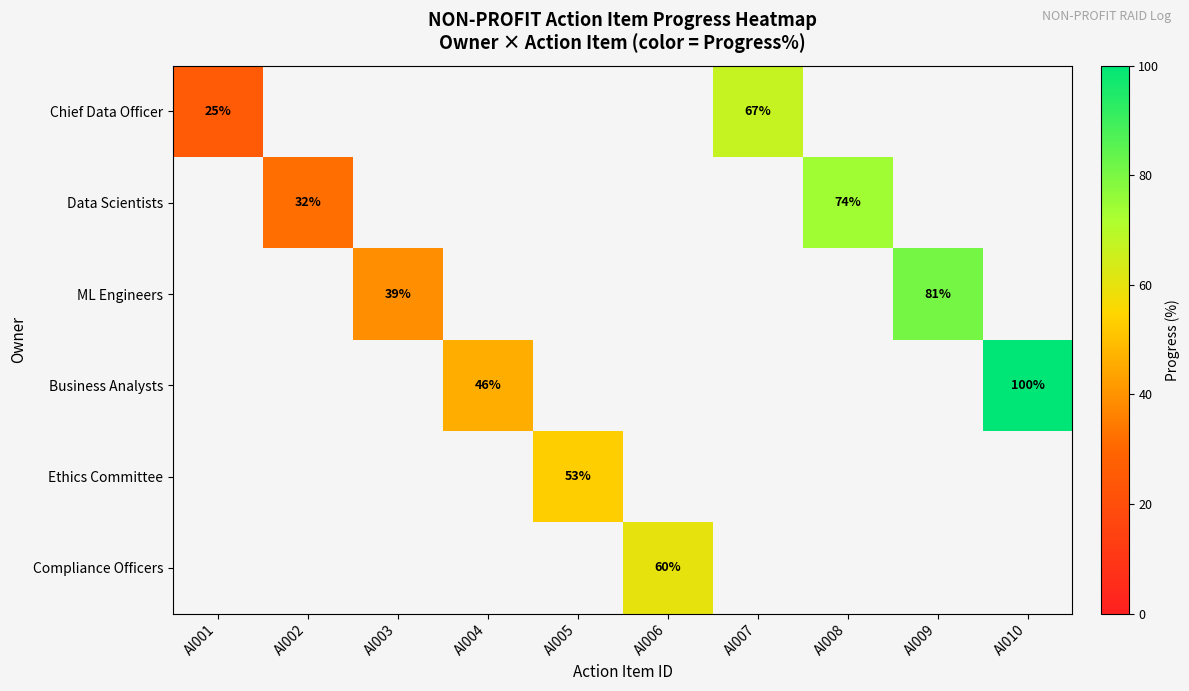

The value of Chief Data Officer at AI001 is 41. True or false?

False